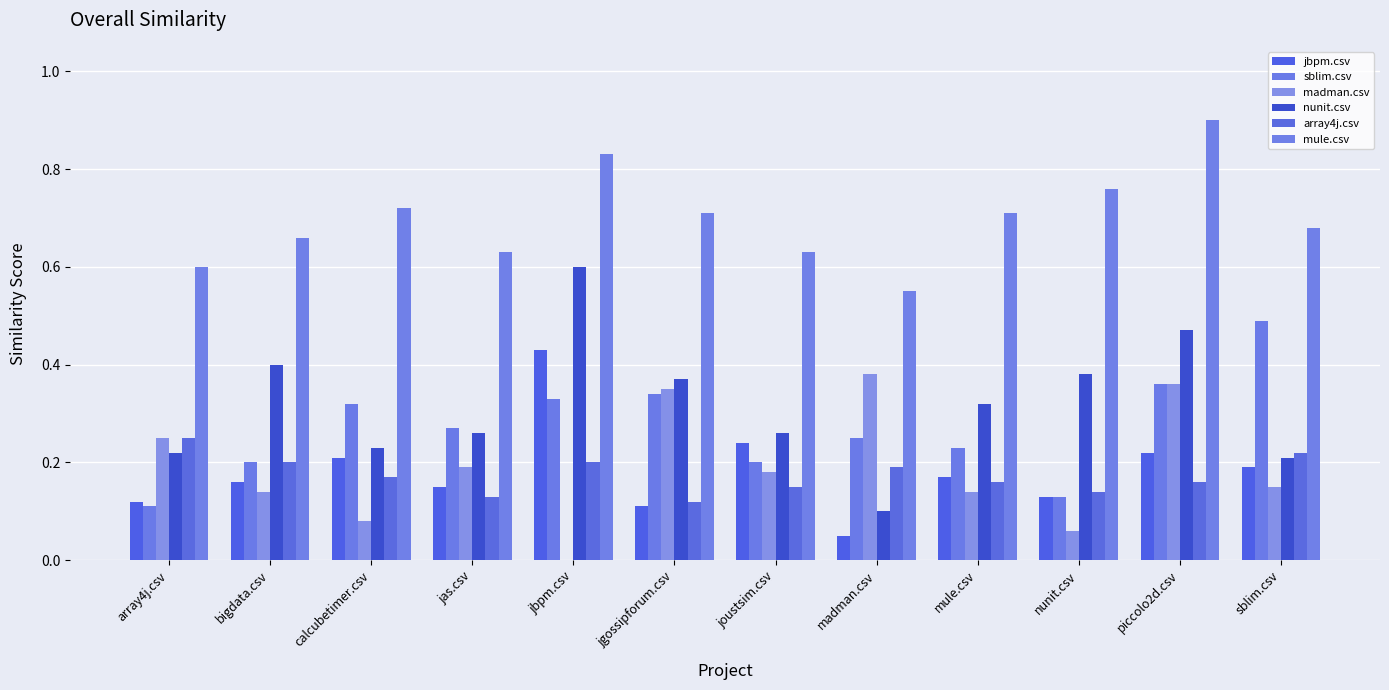

Which category has the lowest value in the mule.csv series?

madman.csv